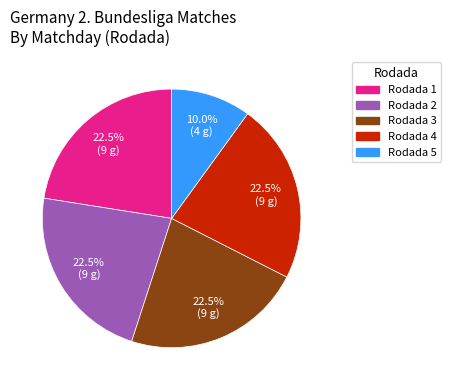

Is there a majority slice in this chart?

No